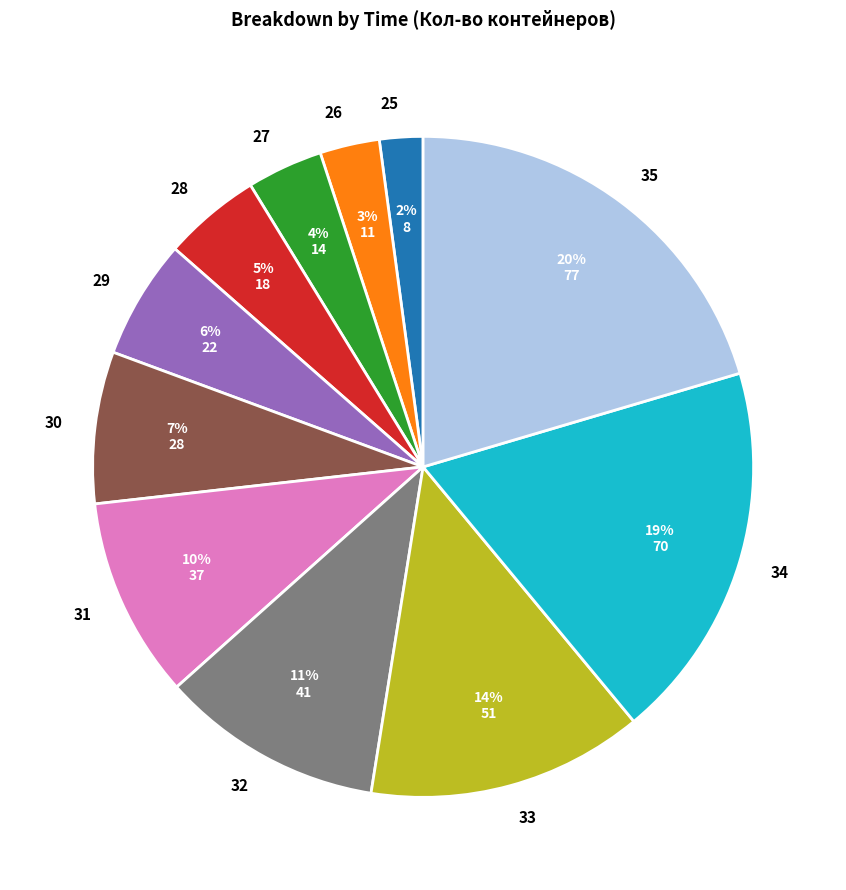

Which has a higher value, 25 or 29?

29